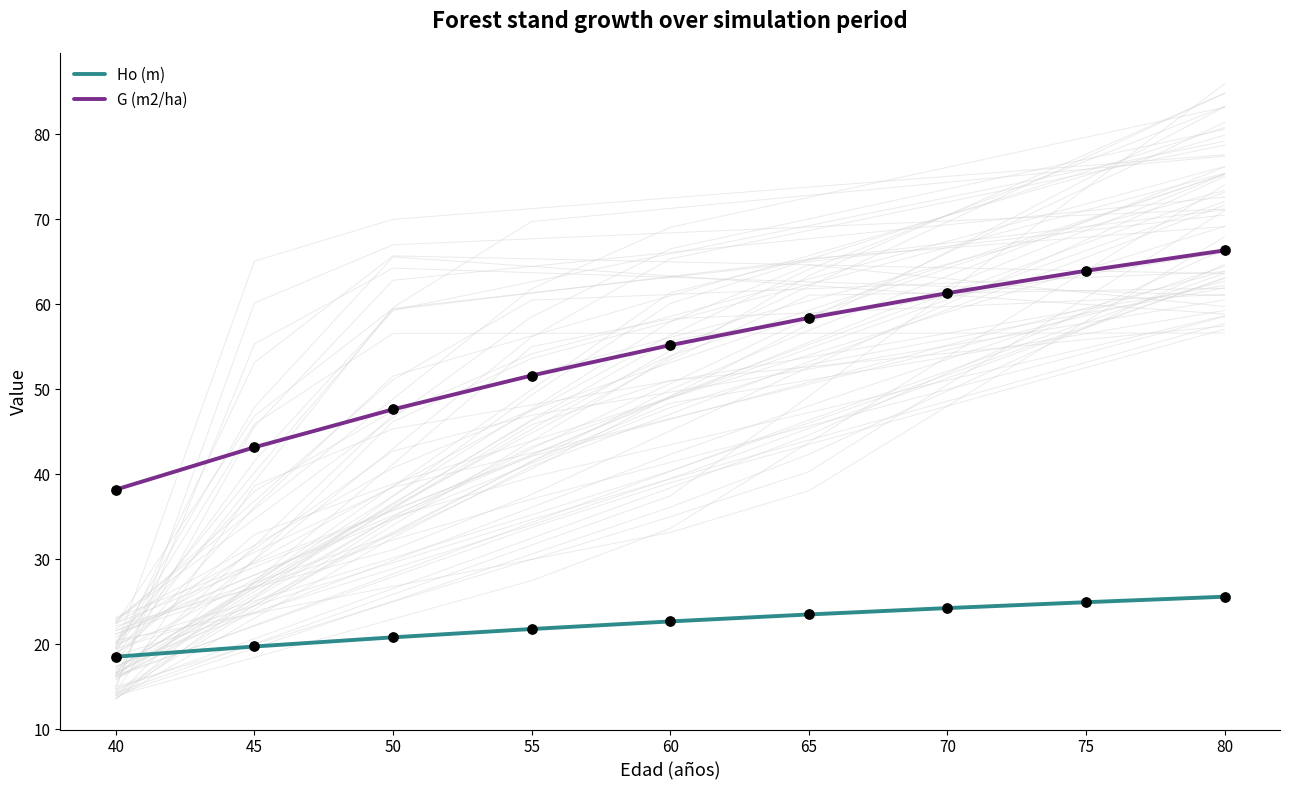

Which series has the largest total across all categories?

G (m2/ha)